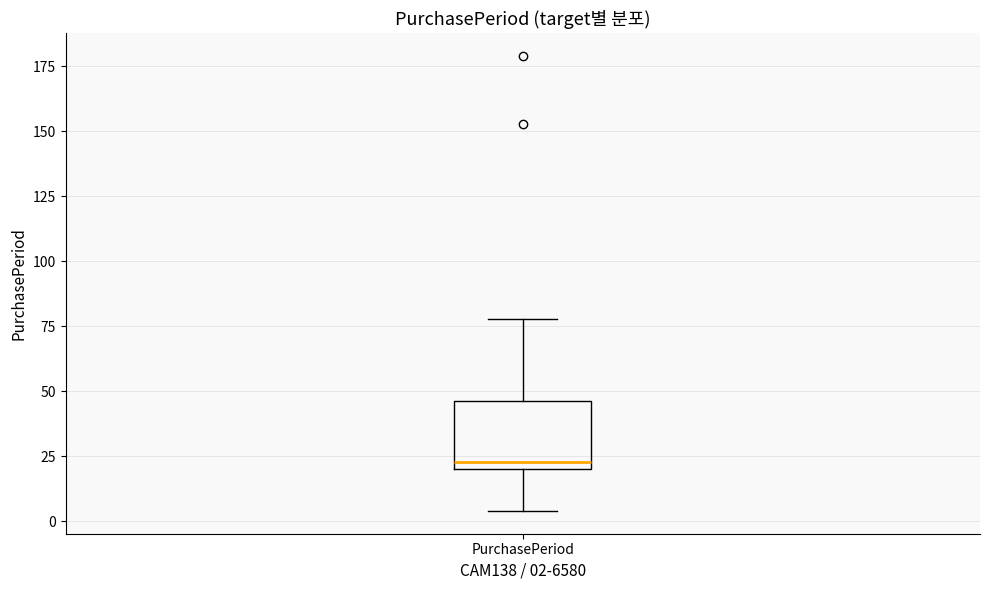

Read this box plot against the y-axis: the position of the median line, the range covered by the box, and the ends of both whiskers. The values are not printed on the chart, so give them approximately, as read against the axis.

median 25, box 20 to 45, whiskers 5 to 80